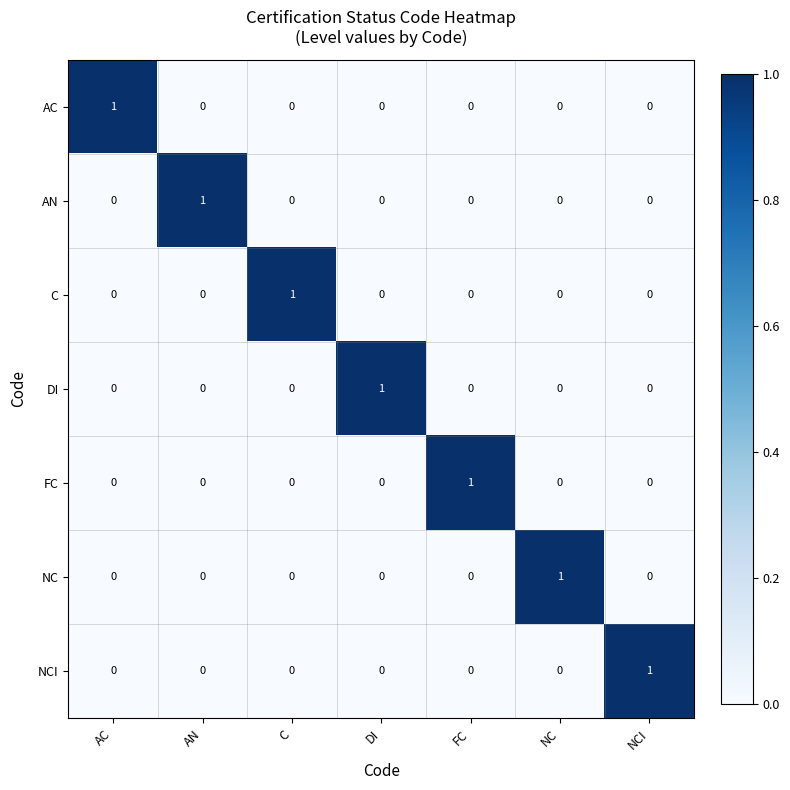

At how many categories does at least one series exceed 0?

7